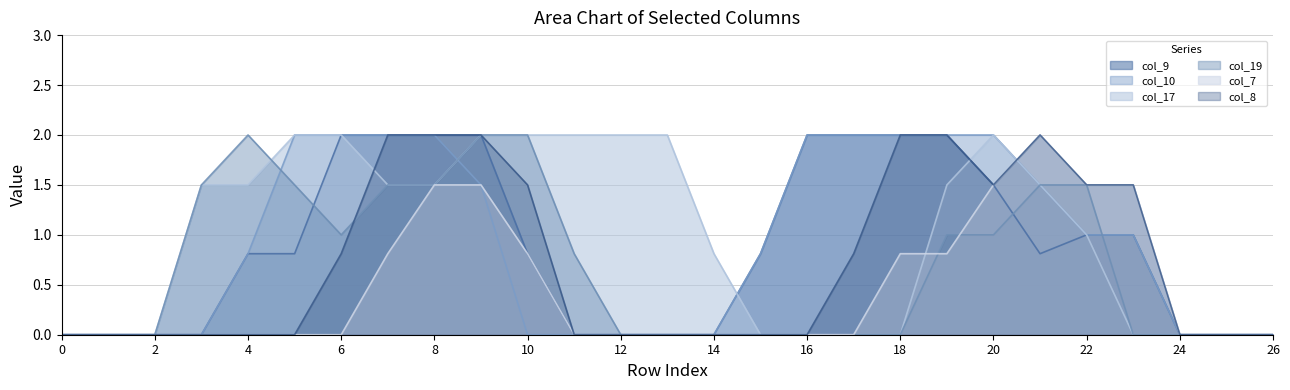

True or false: col_19 has more than 2 interior local peaks.

False